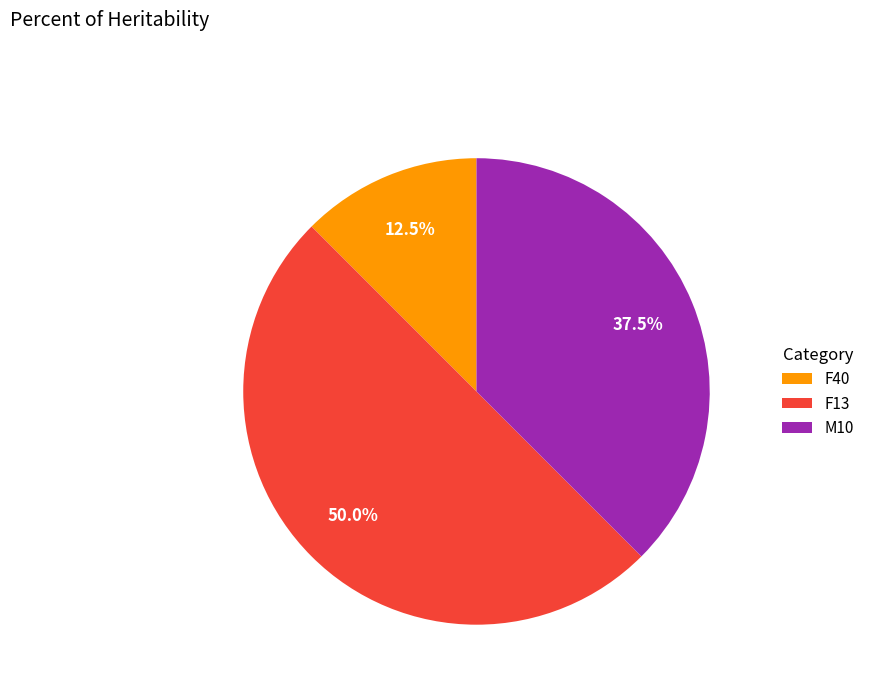

Which category has the biggest portion of the pie?

F13